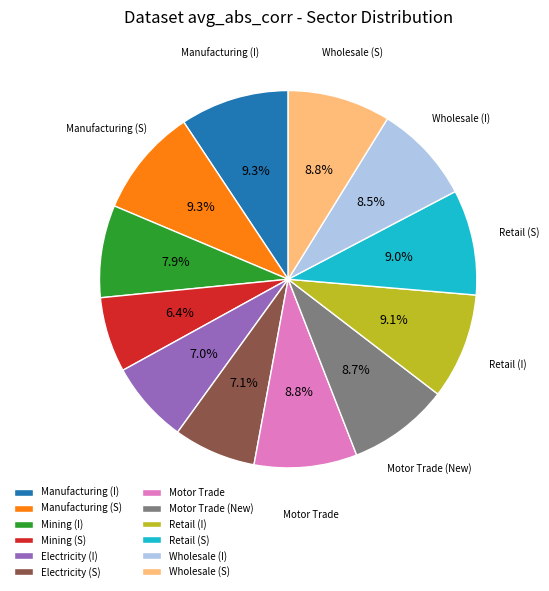

To the nearest percent, what is the average slice percentage?

8%